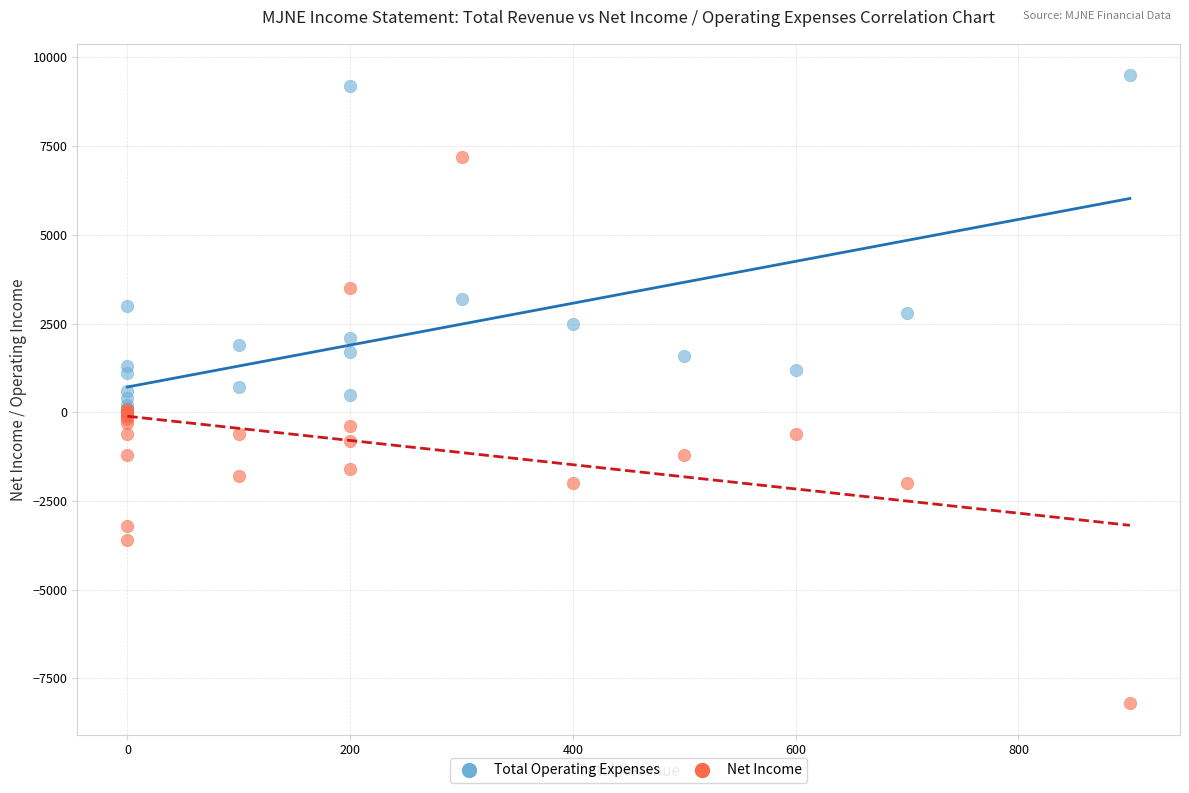

Which series has the widest spread of Y values?

Net Income